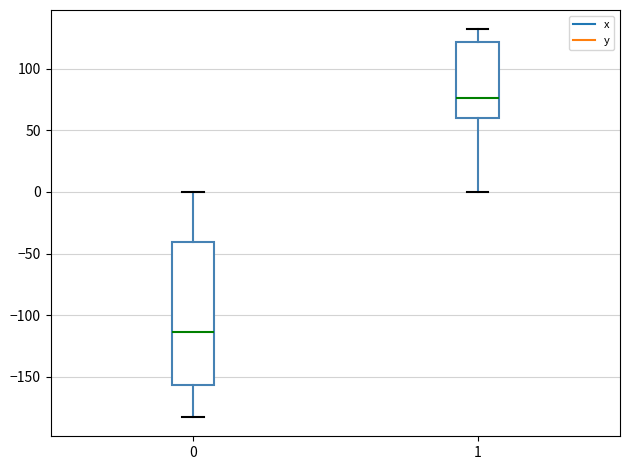

Reading left to right, transcribe this box plot: for each box, give where its median line is, the range the box spans, and where its two whiskers end, as read against the y-axis. The values are not printed on the chart, so give them approximately, as read against the axis.

0: median -115, box -155 to -40, whiskers -185 to 0
1: median 75, box 60 to 120, whiskers 0 to 130